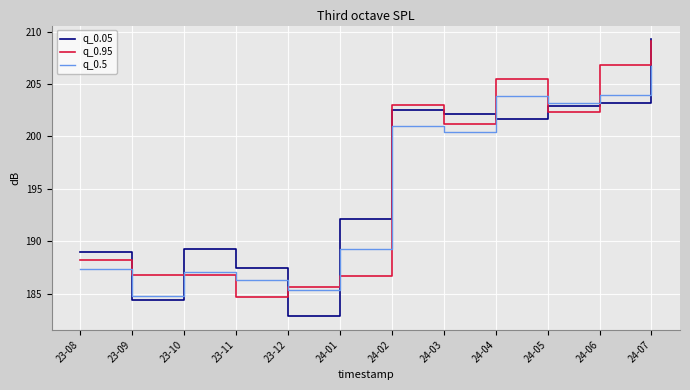

What are all the series names shown in the legend?

q_0.05, q_0.95, q_0.5